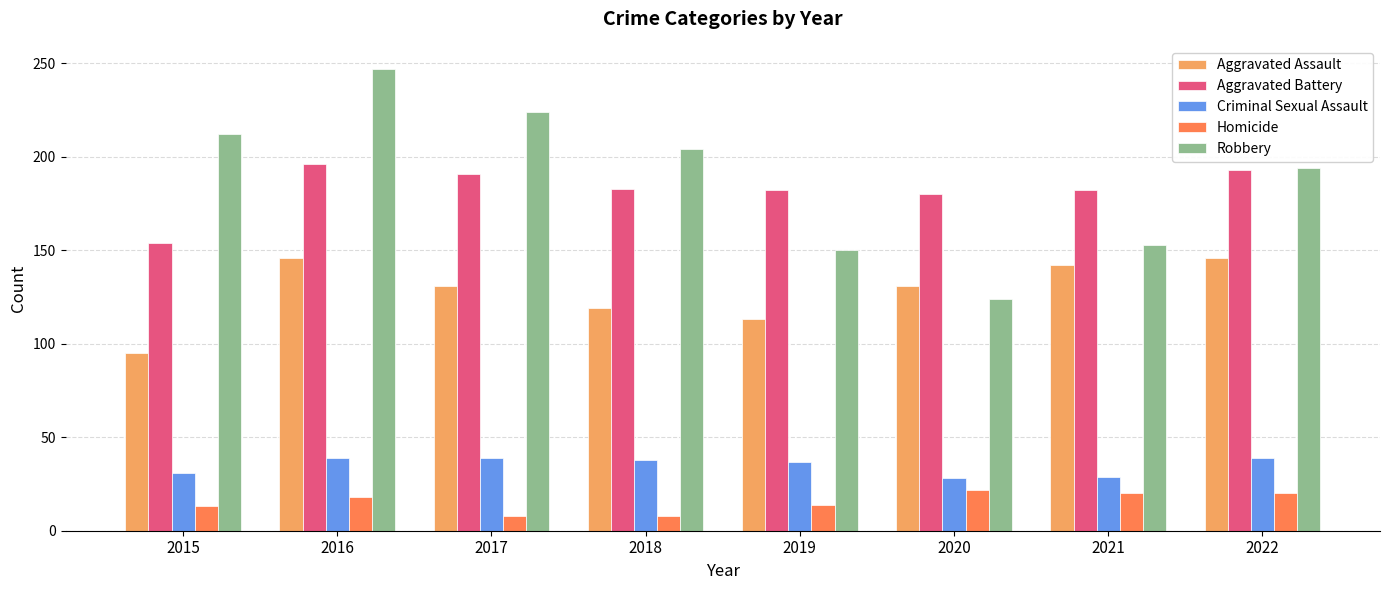

At which label is Robbery closest to 185?

2022